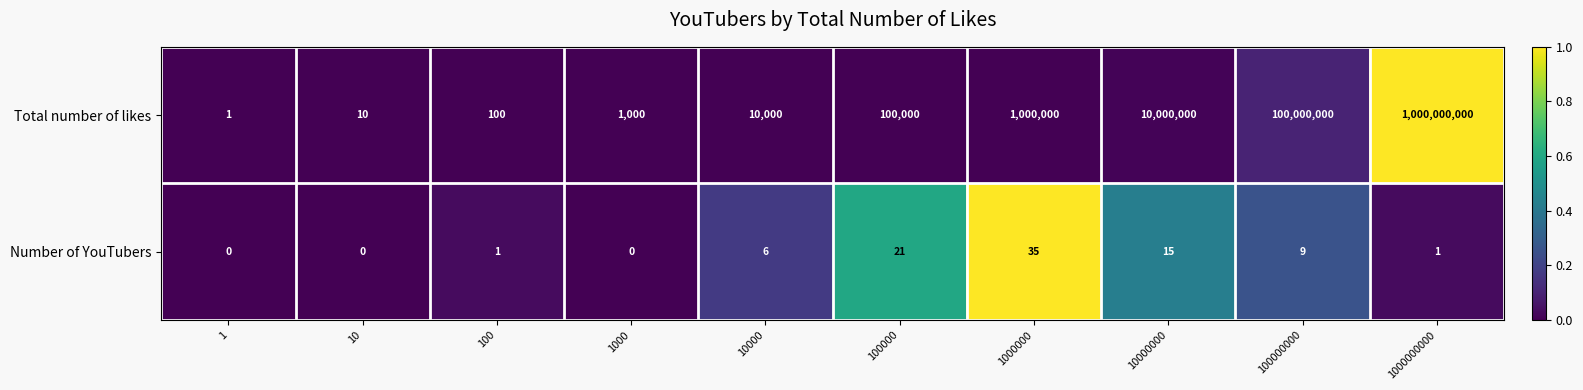

At which category does the chart reach its peak across all series?

1000000000